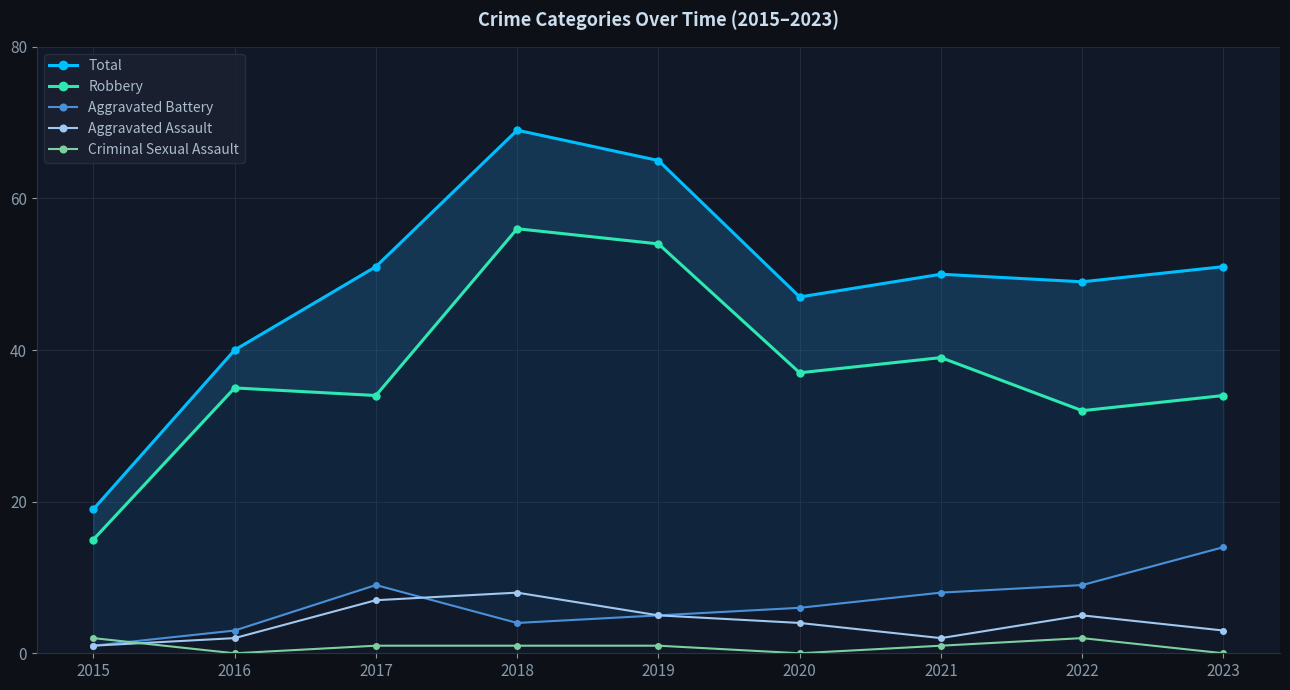

How many data points in Criminal Sexual Assault are less than 1?

3